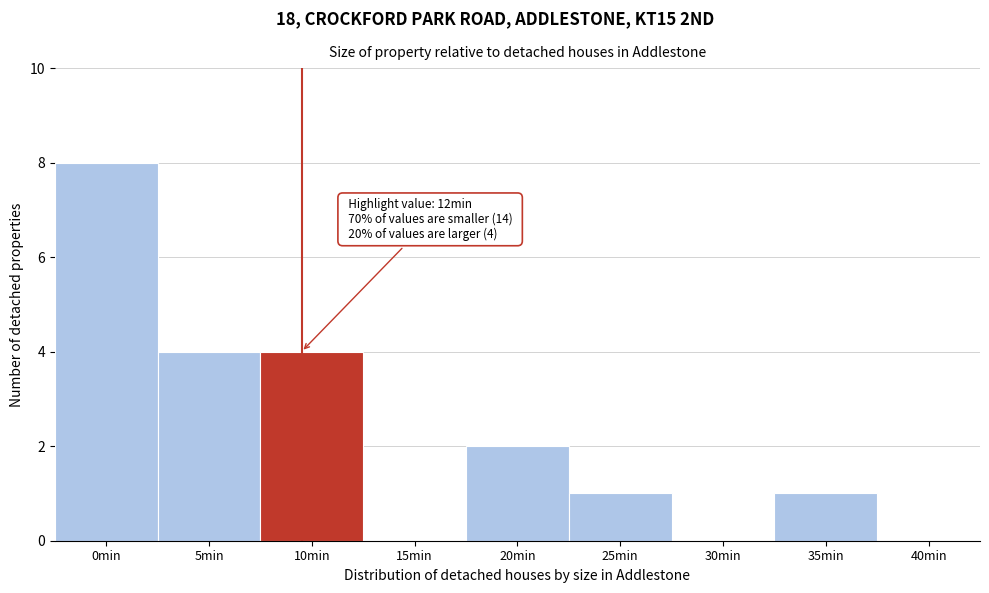

What is the maximum value shown in the chart?

8